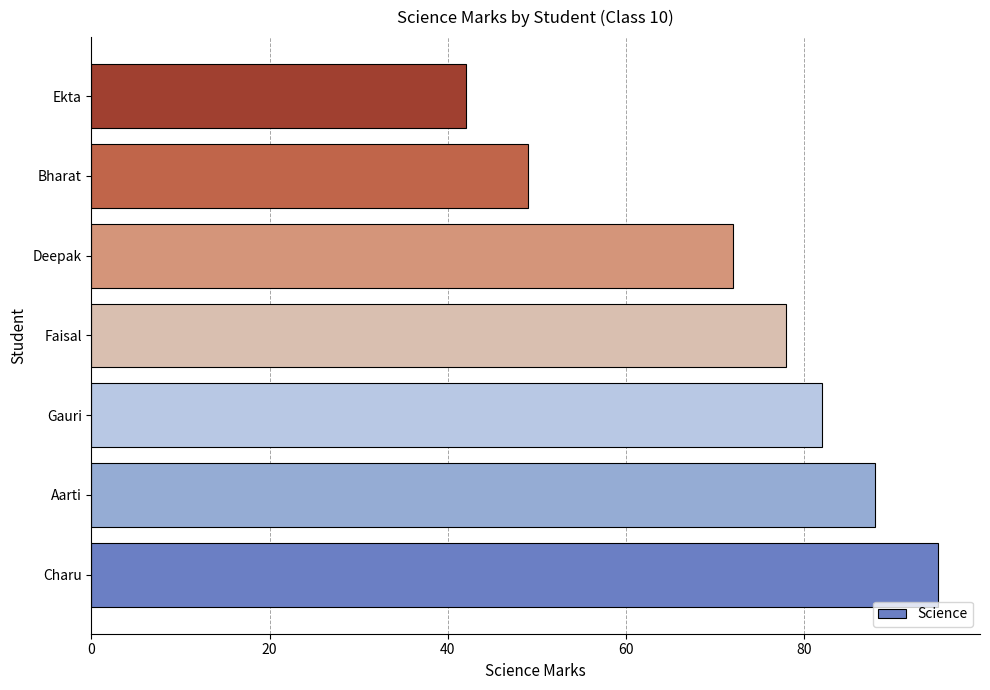

True or false: the data shows 88 at Aarti.

True